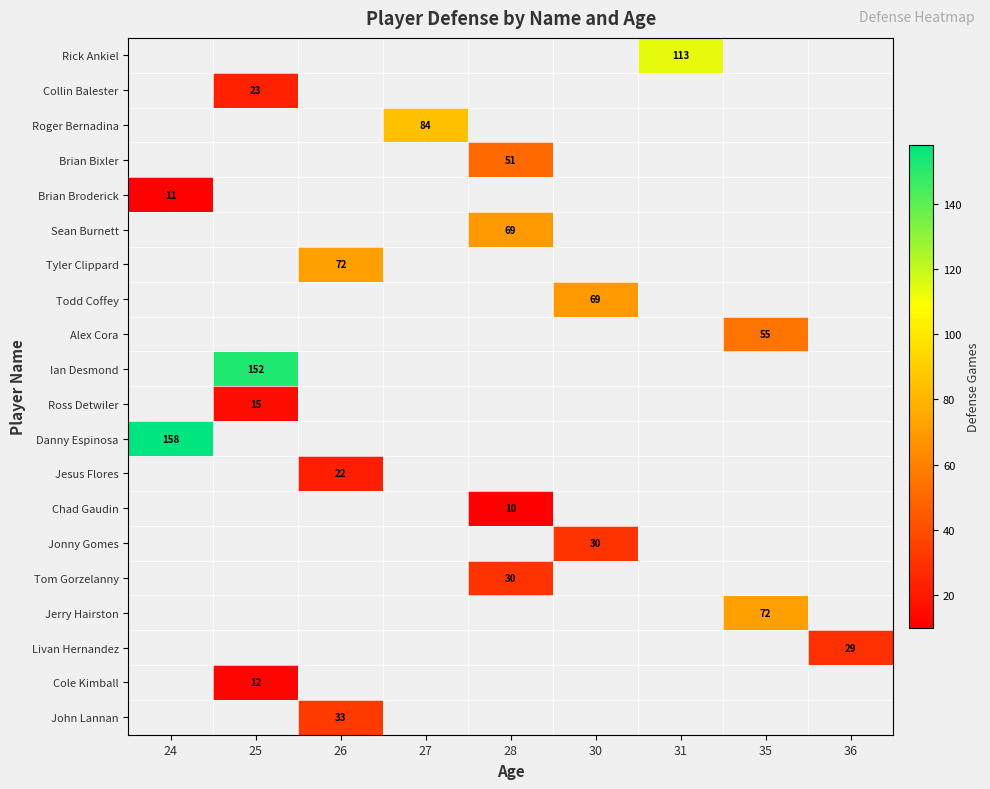

Which label corresponds to the smallest value in the chart?

28